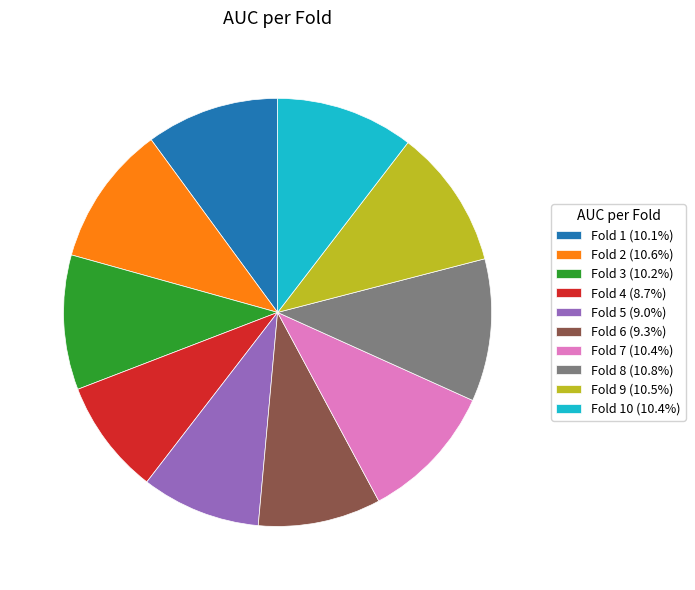

Combined, do Fold 8 (10.8%) and Fold 4 (8.7%) account for over 50%?

No